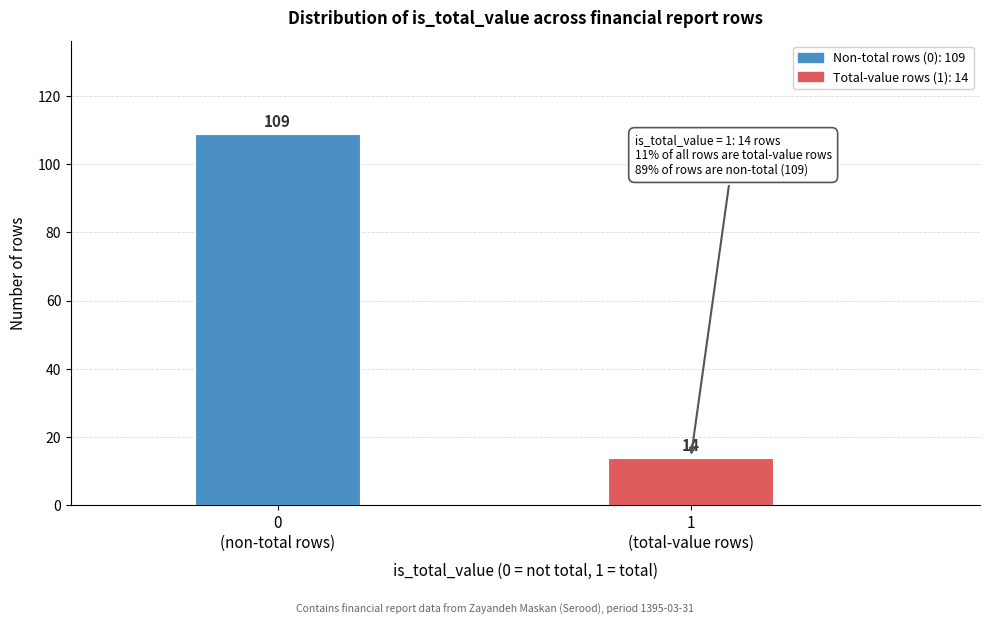

Reading left to right, list all the values displayed in this chart.

109	14